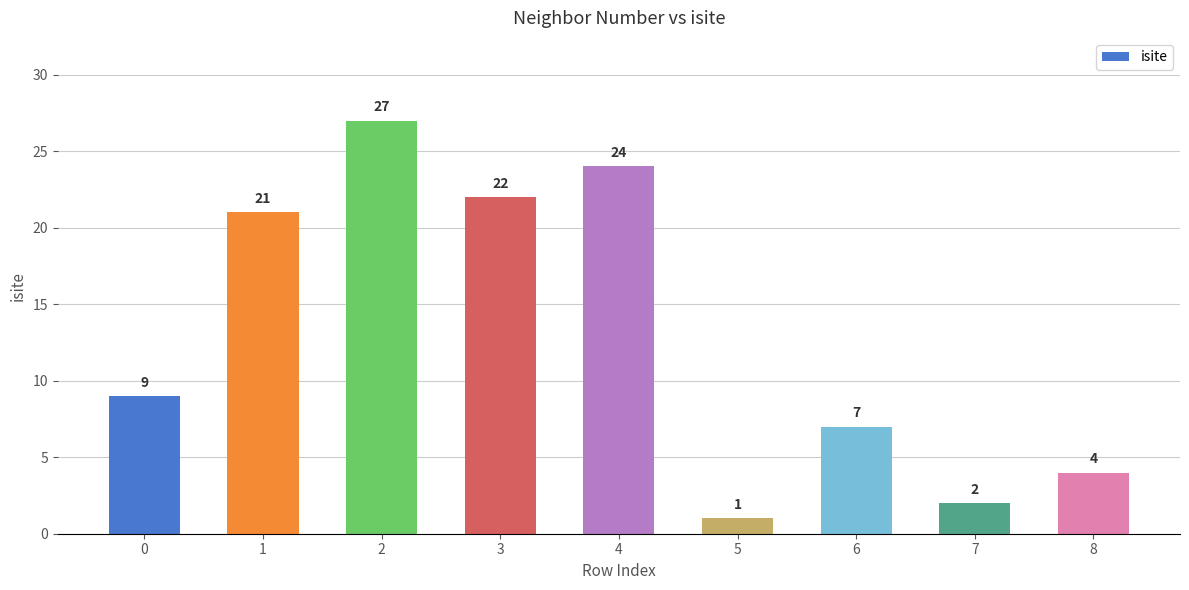

What is the change in value from 1 to 3?

+1